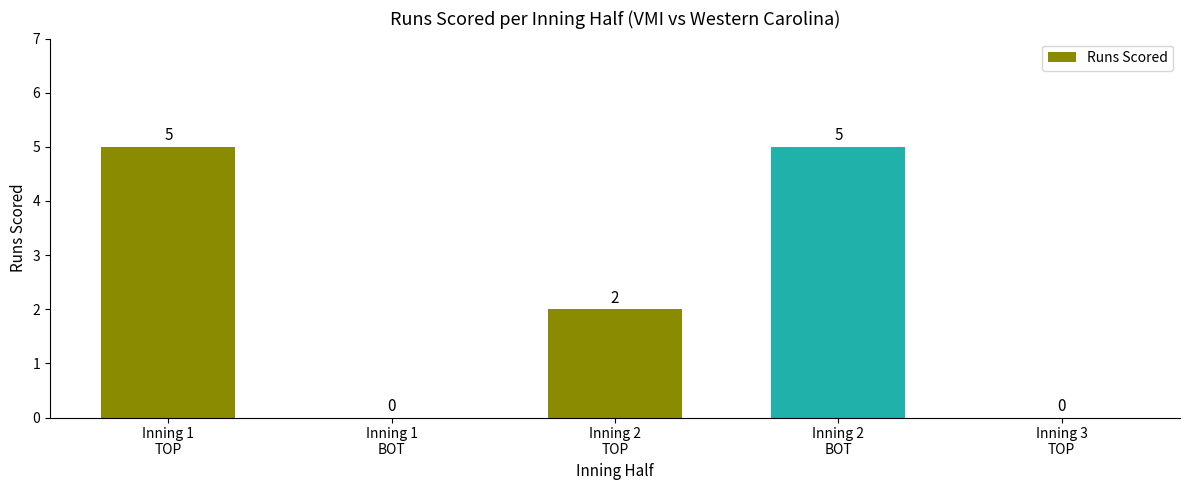

Reading left to right, transcribe all the data shown in this chart.

5	0	2	5	0